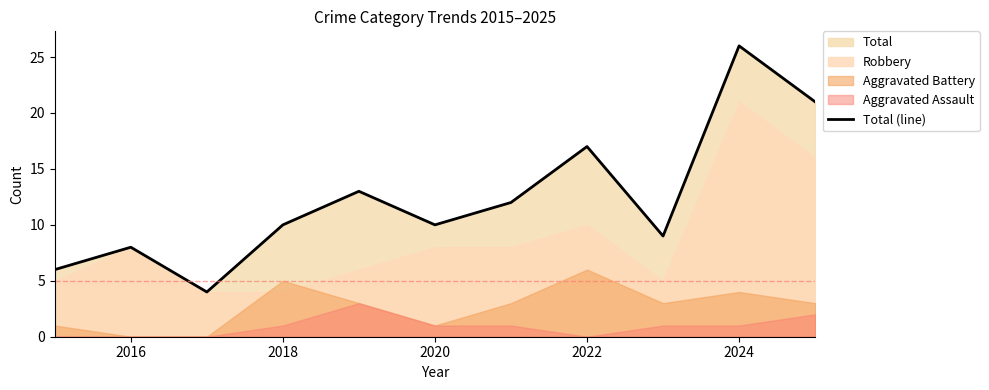

The value of Total (line) at 2022 is 17. True or false?

True